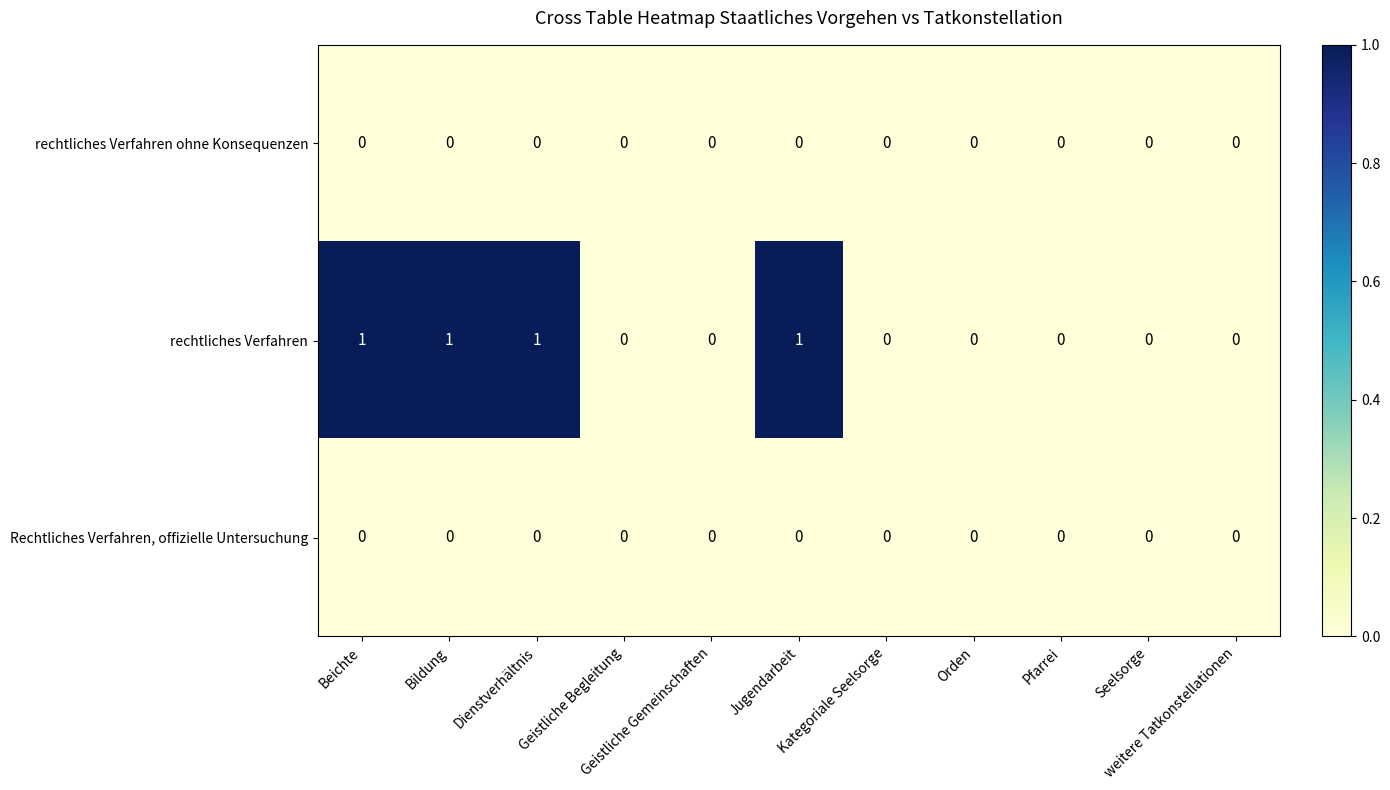

How many categories are shown in the chart?

11